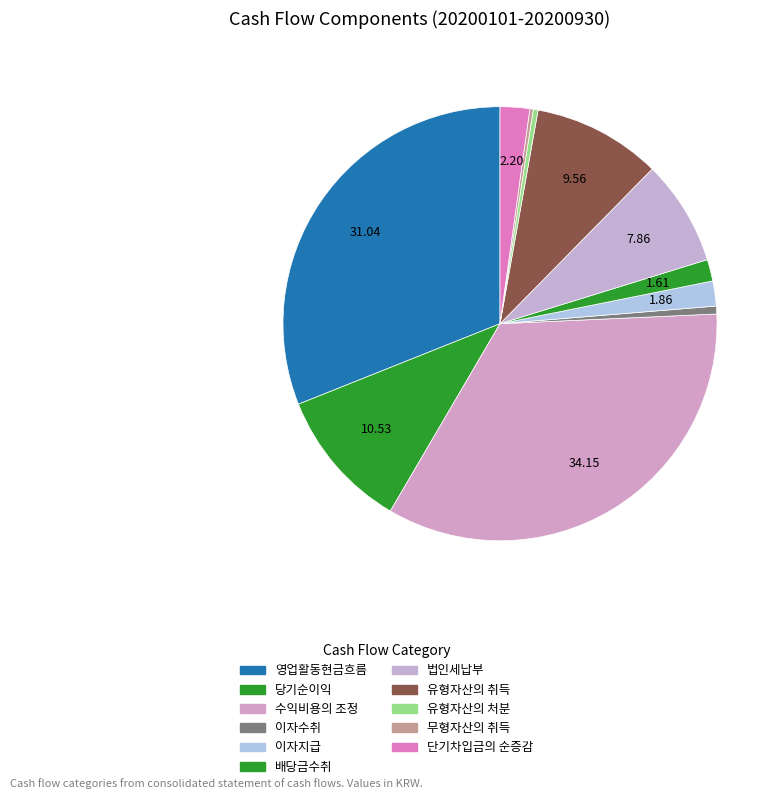

Rank the categories by value from highest to lowest.

수익비용의 조정, 영업활동현금흐름, 당기순이익, 유형자산의 취득, 법인세납부, 단기차입금의 순증감, 이자지급, 배당금수취, 이자수취, 유형자산의 처분, 무형자산의 취득